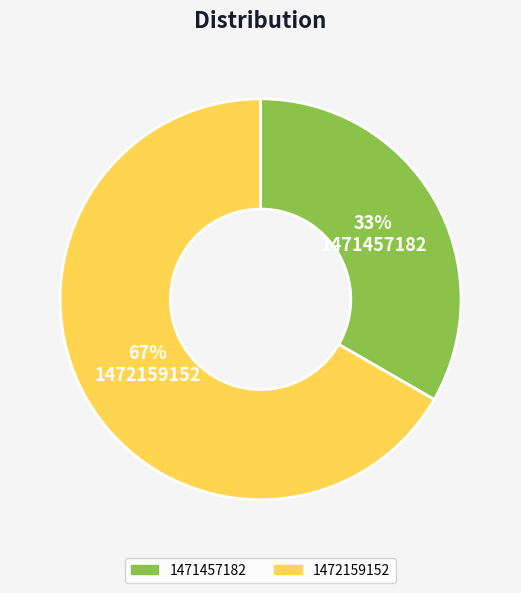

What percentage is the 1472159152 slice, to the nearest percent?

67%